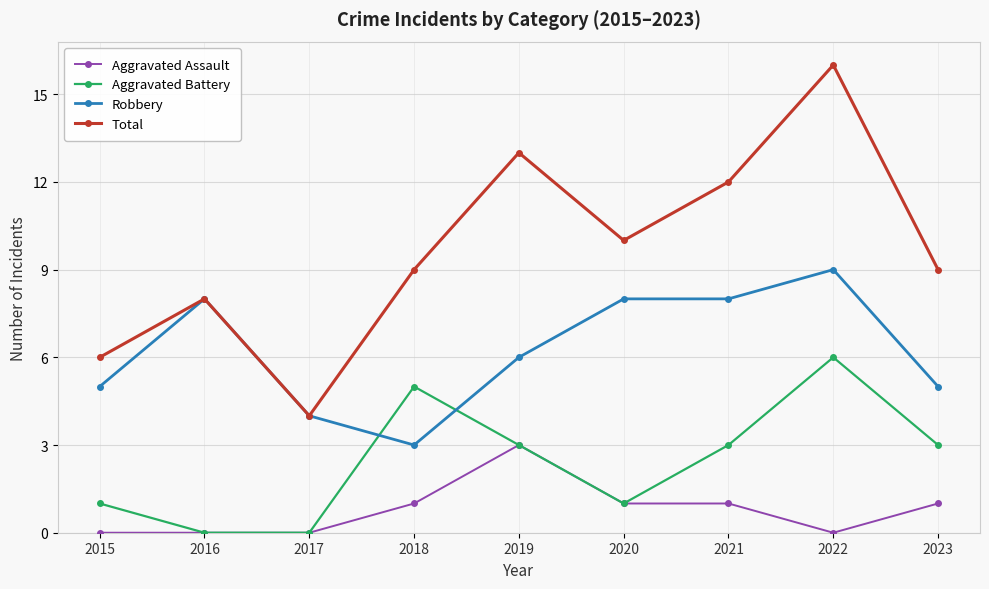

What is the difference between the Total values at 2021 and 2016?

4